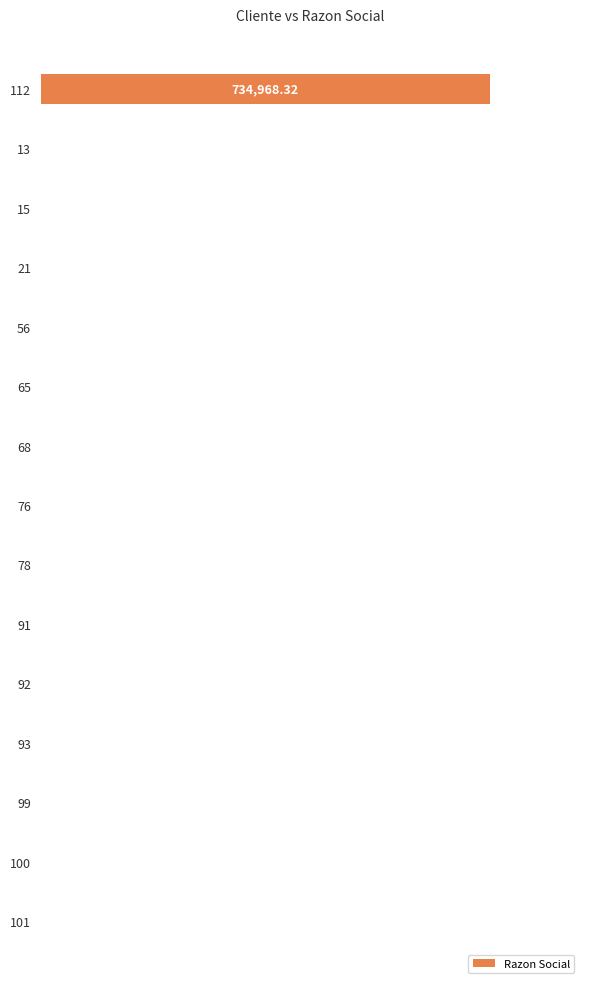

Are the bars horizontal?

Yes